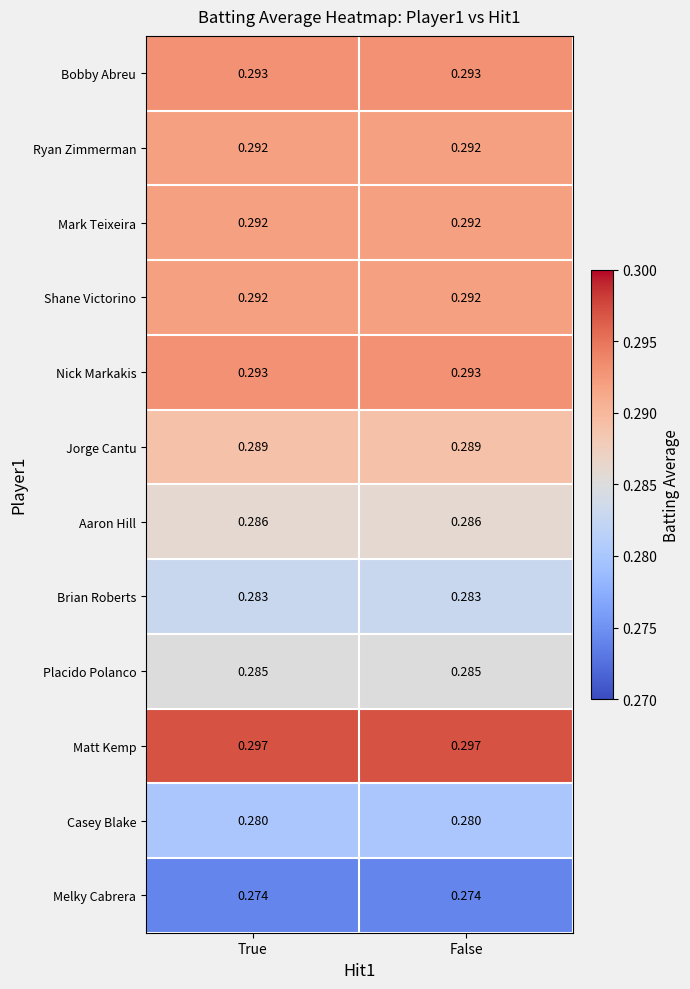

Is the value of Shane Victorino at False greater than the value of Matt Kemp at True?

No